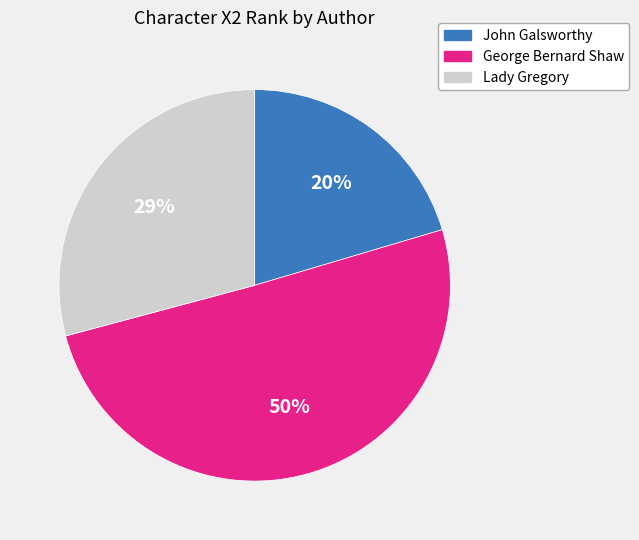

Combined, do Lady Gregory and John Galsworthy account for over 50%?

No